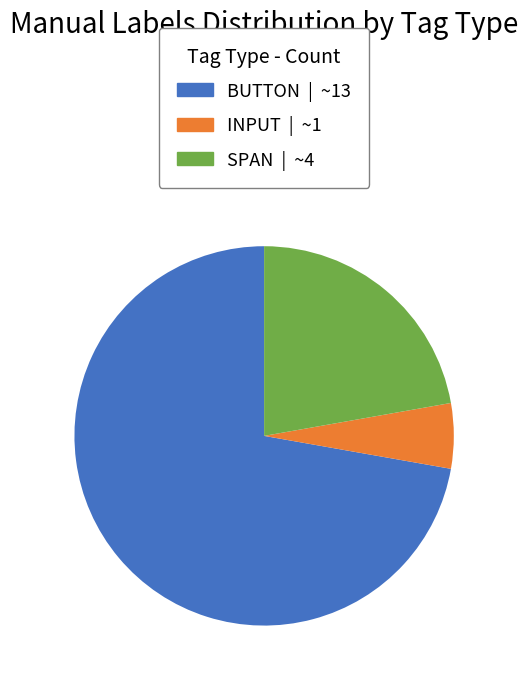

What is the largest slice in the pie chart?

BUTTON | ~13